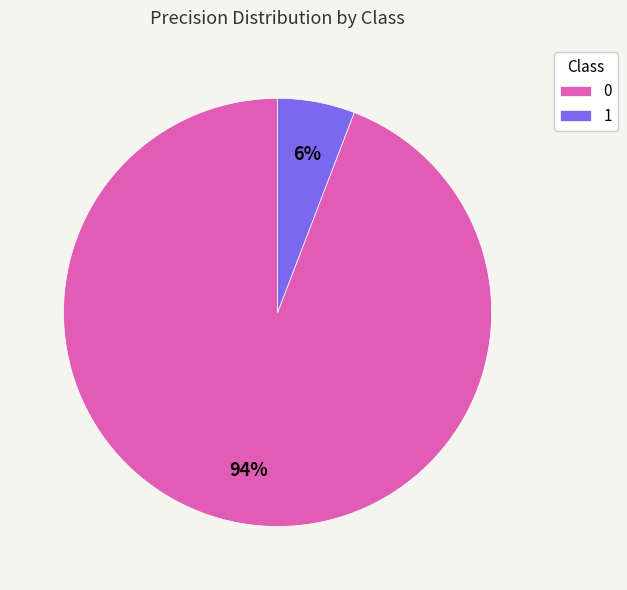

How many segments does this pie chart have?

2